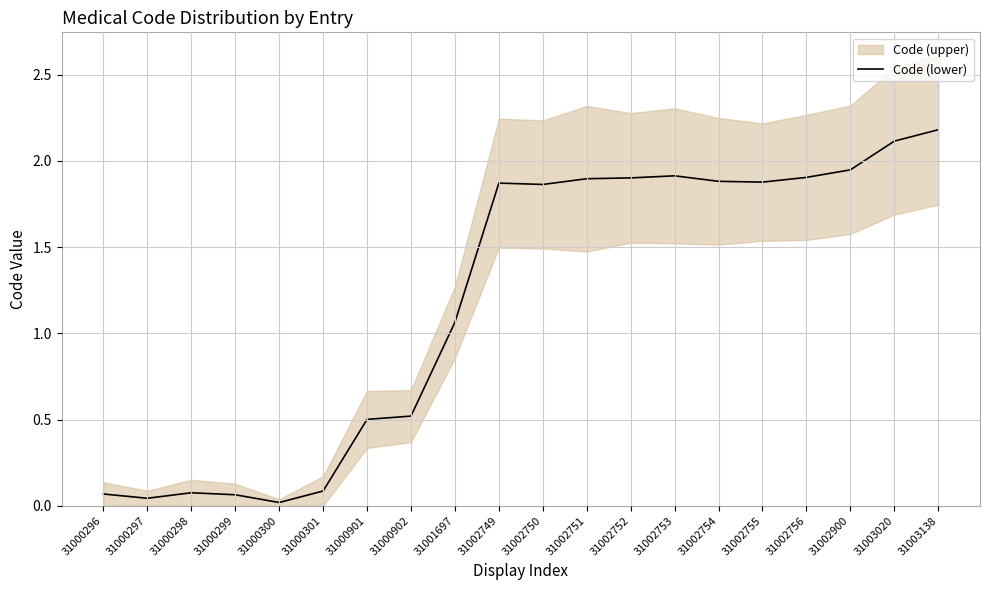

What is the change in value from 31002750 to 31002753?

+0.1